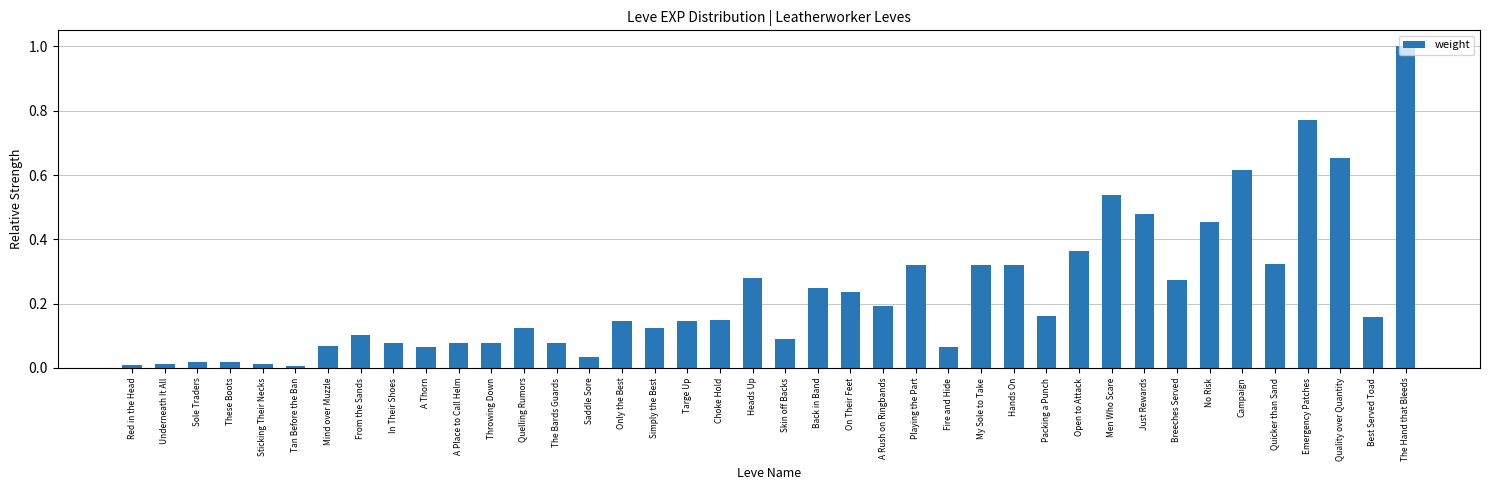

What is the label of the 36th bar from the left?

Quicker than Sand